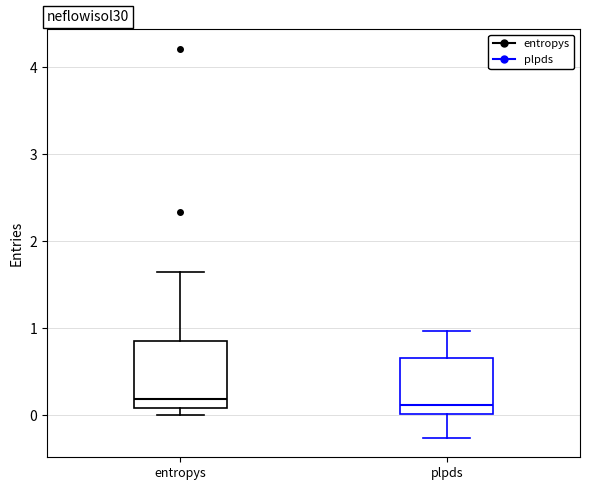

Reading left to right, read every box against the y-axis: the position of its median line, the range the box covers, and the ends of its whiskers. The values are not printed on the chart, so give them approximately, as read against the axis.

entropys: median 0.2, box 0.1 to 0.8, whiskers 0.0 to 1.6
plpds: median 0.1, box 0.0 to 0.7, whiskers -0.3 to 1.0